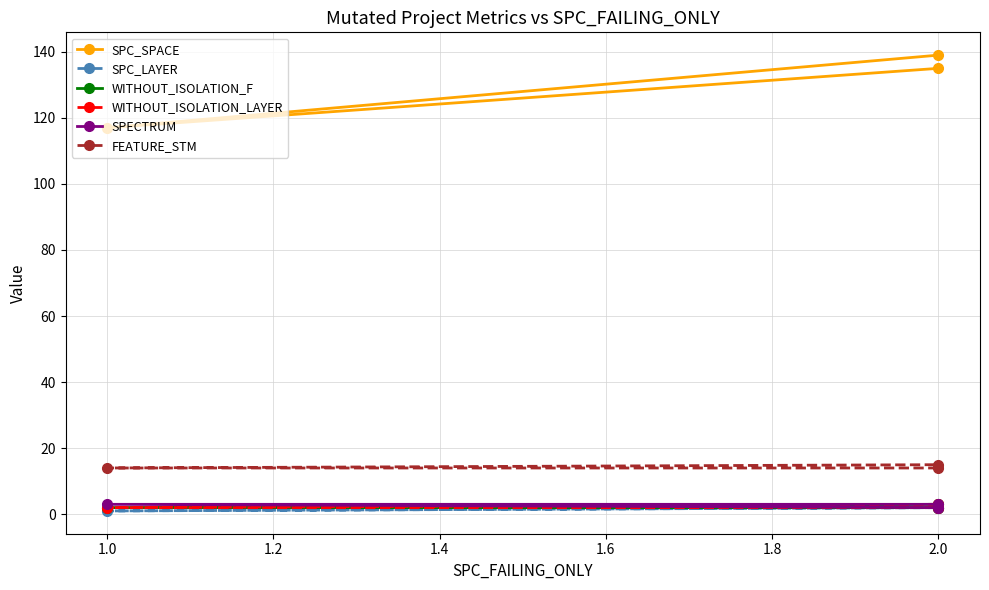

What is the value of the WITHOUT_ISOLATION_F point at the 1st from the left?

3